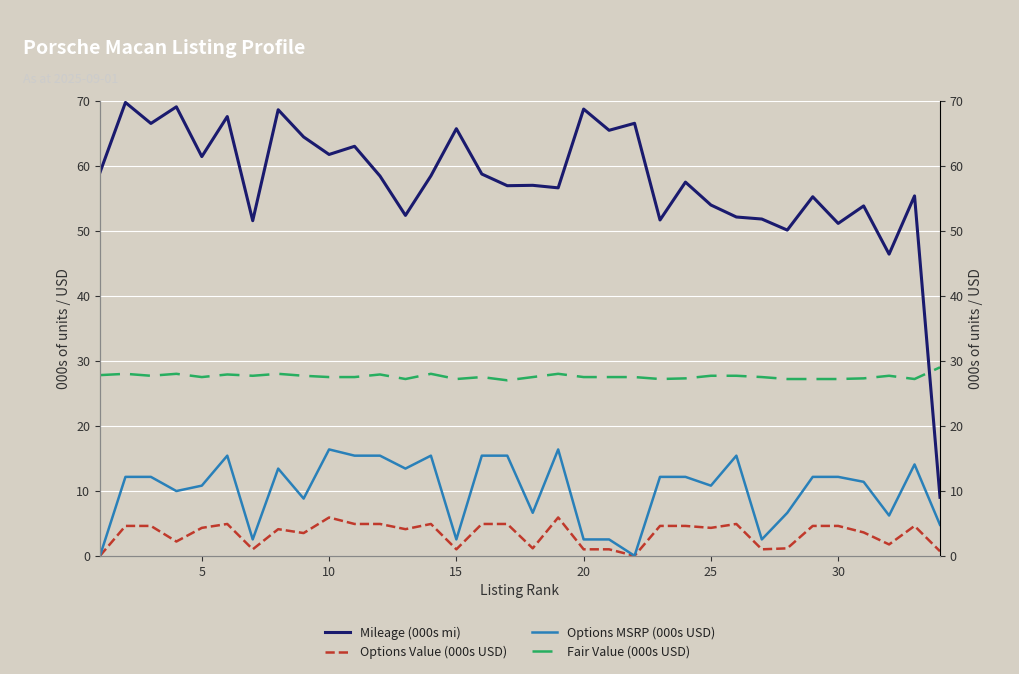

Which series has the largest total across all categories?

Mileage (000s mi)